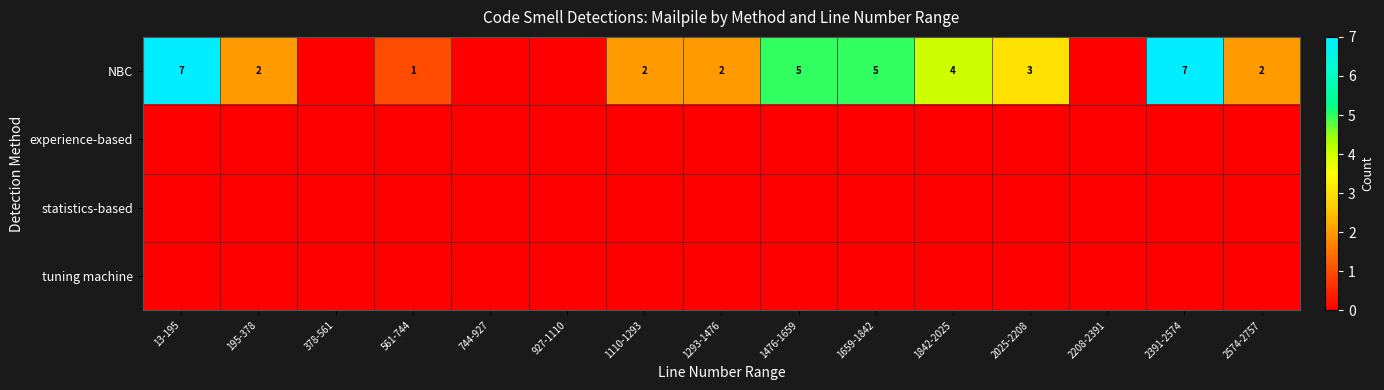

The NBC series shows 2 at 1110-1293. True or false?

True